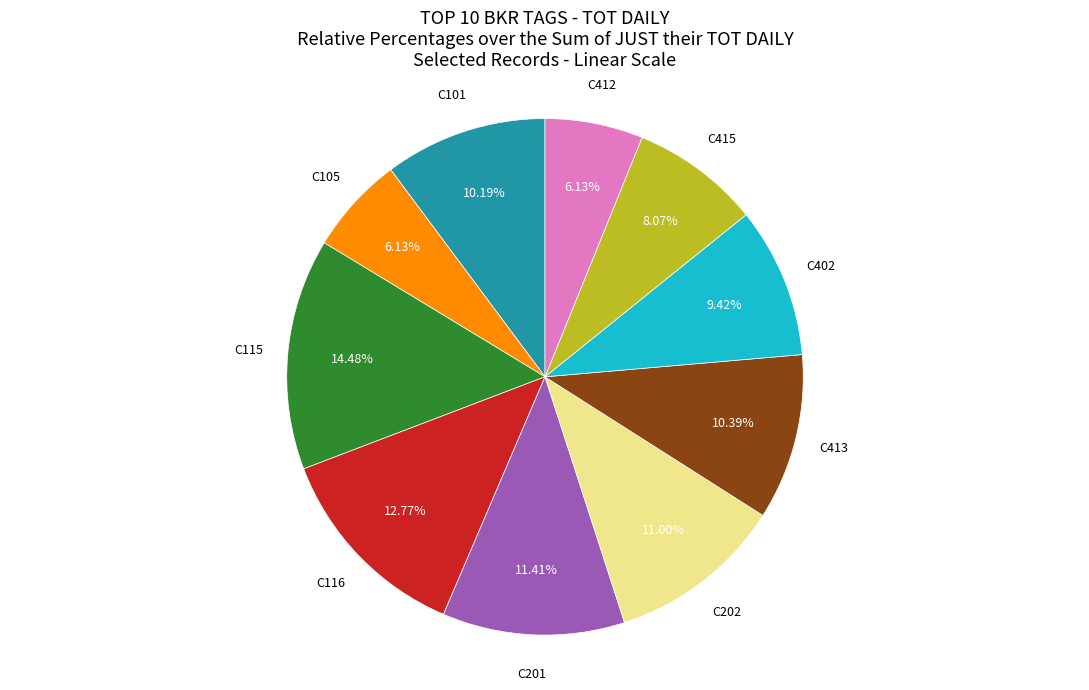

Does C413 represent more than half of the total?

No